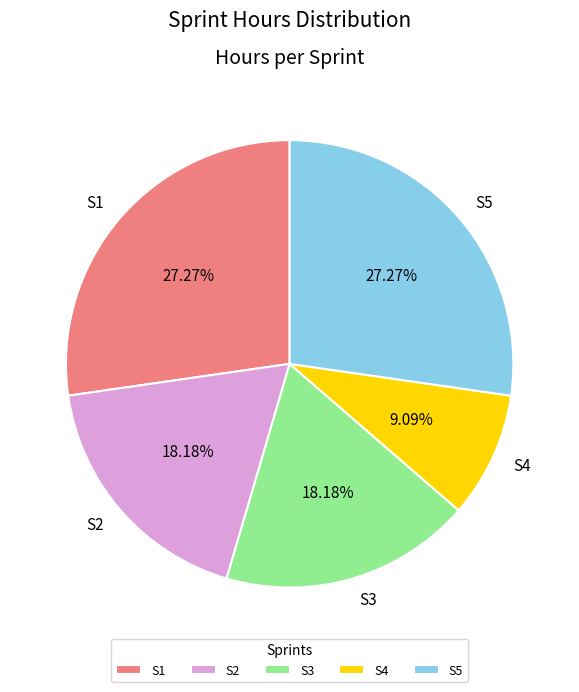

Is the sum of S1 and S4 greater than half?

No